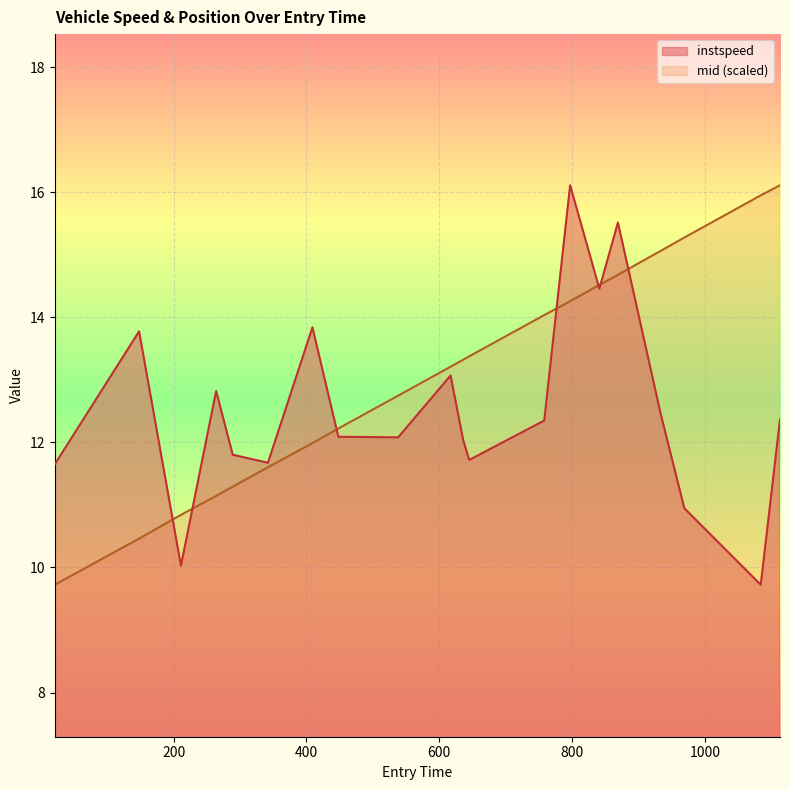

What is the maximum value for instspeed?

16.1